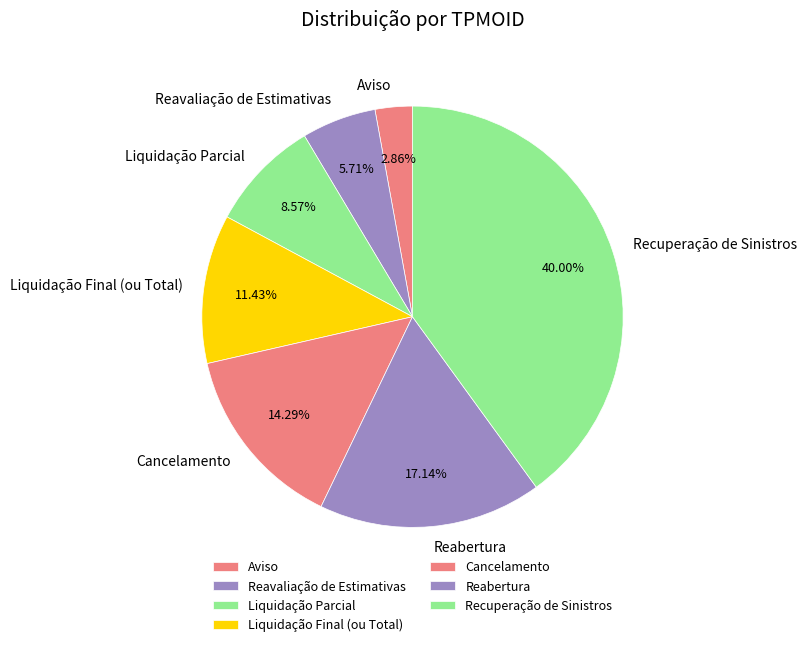

What is the ratio of the value at Aviso to the value at Liquidação Parcial?

0.3